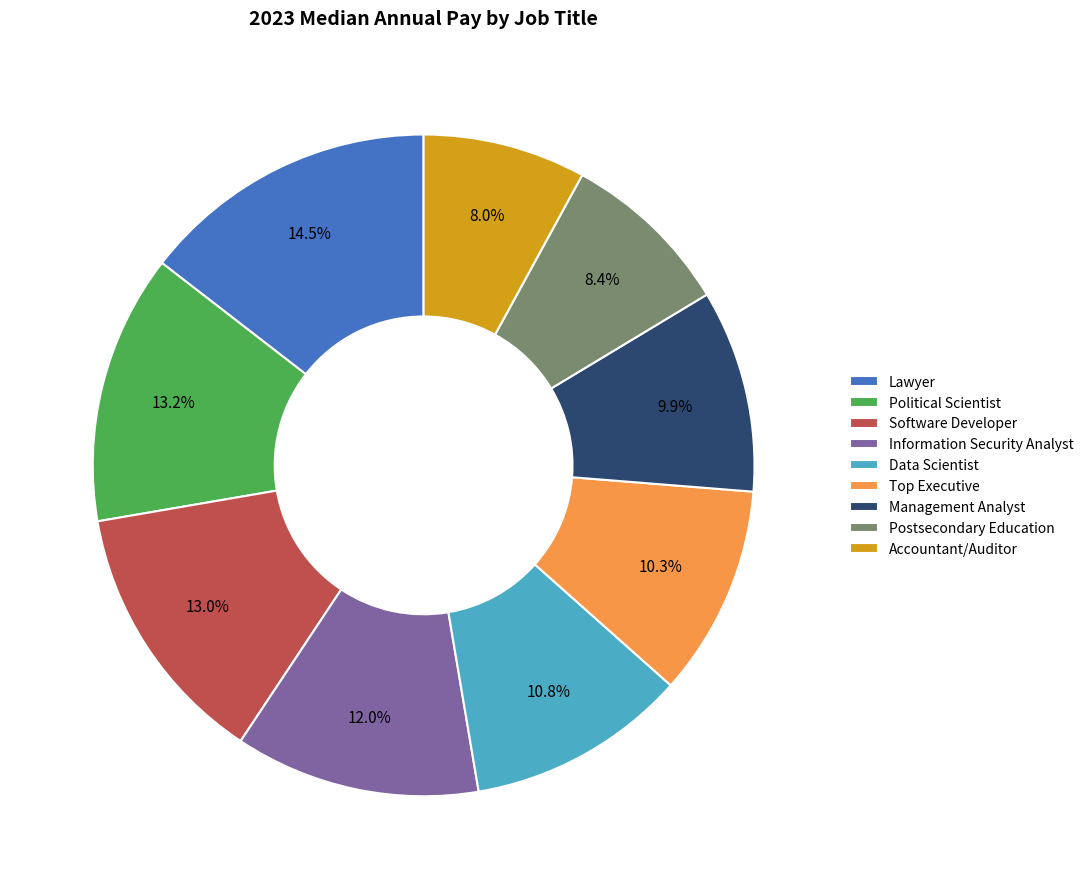

What percentage is the Accountant/Auditor slice, to the nearest percent?

8%